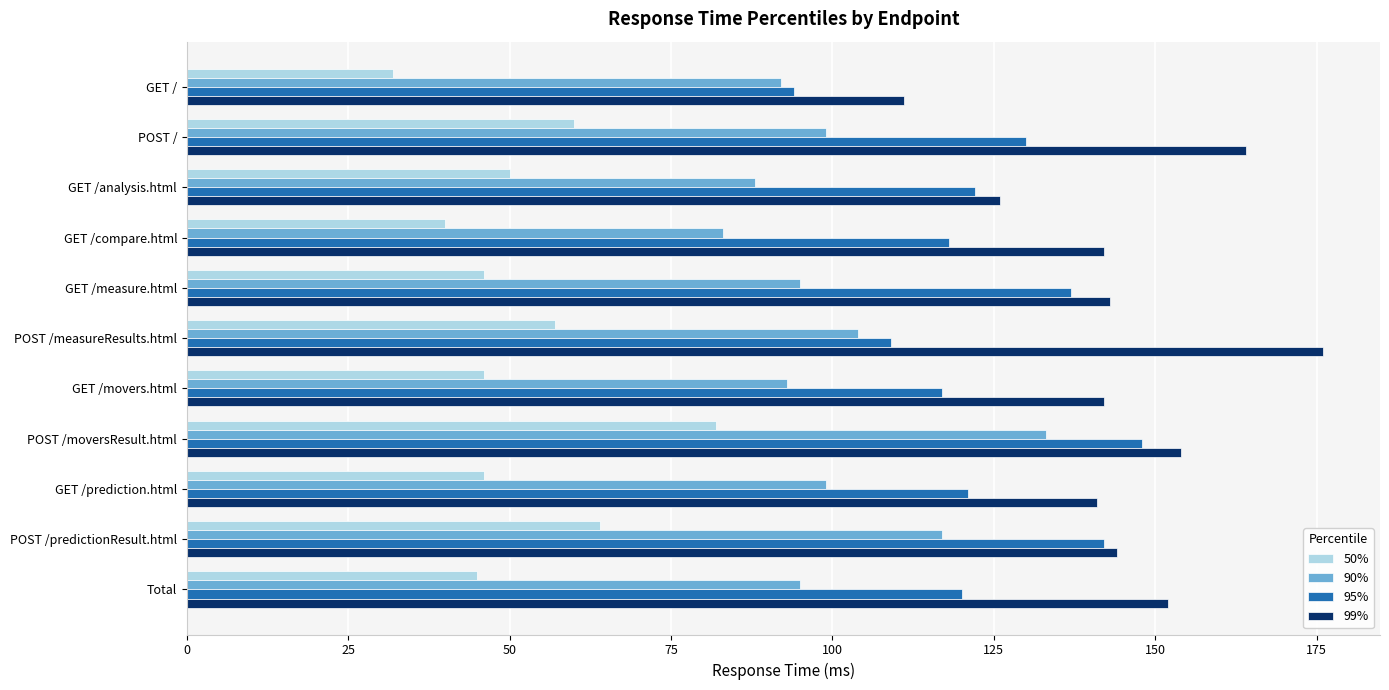

What is the sum of all 90% values?

1098